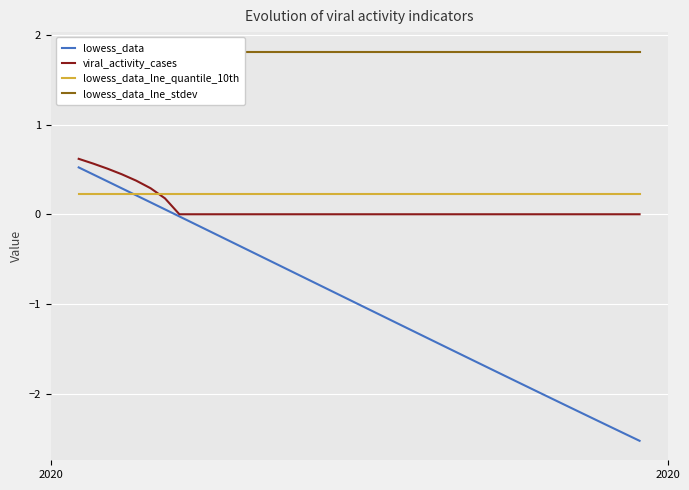

The lowess_data_lne_stdev series shows 3.1 at 39. True or false?

False